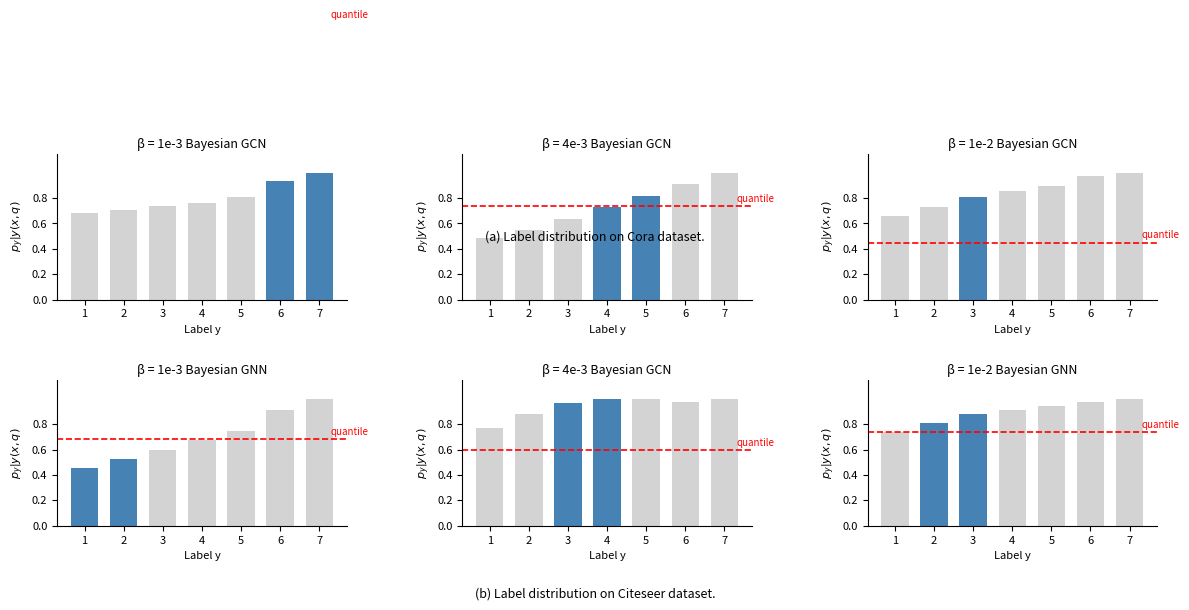

What is the minimum value shown in the chart?

0.5